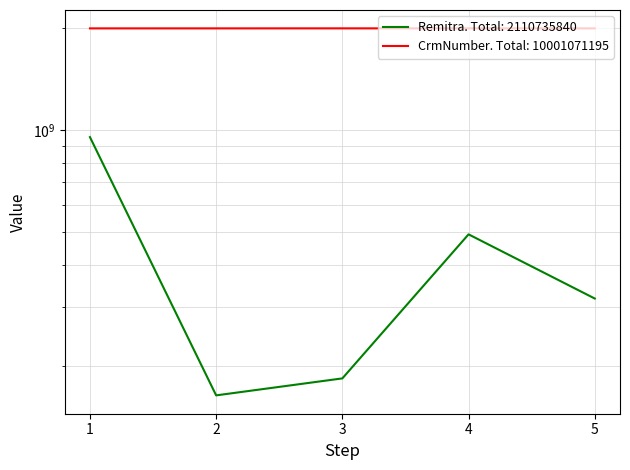

Where is the first local maximum for Remitra?

4